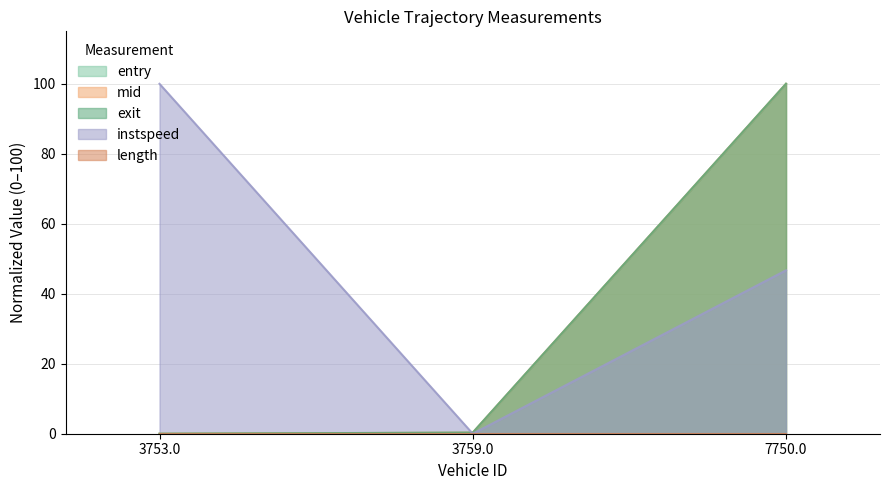

Is the value of mid at 3753.0 greater than the value of entry at 3753.0?

No